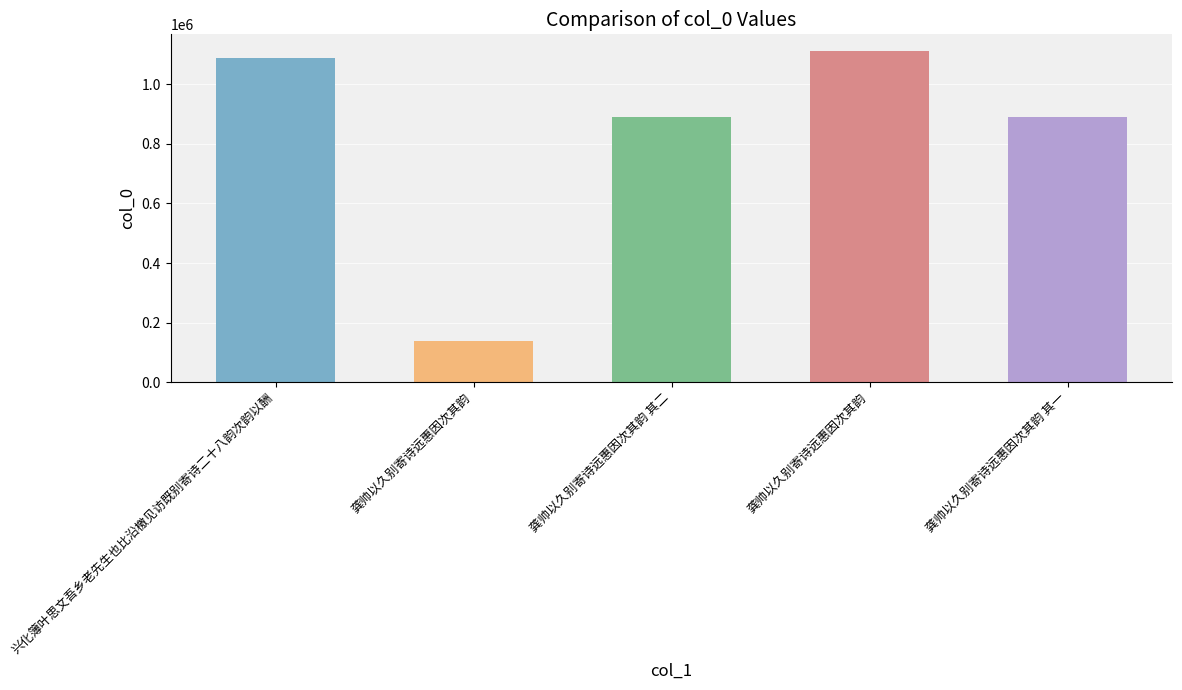

At which label is the value closest to 625112?

龚帅以久别寄诗远惠因次其韵 其一